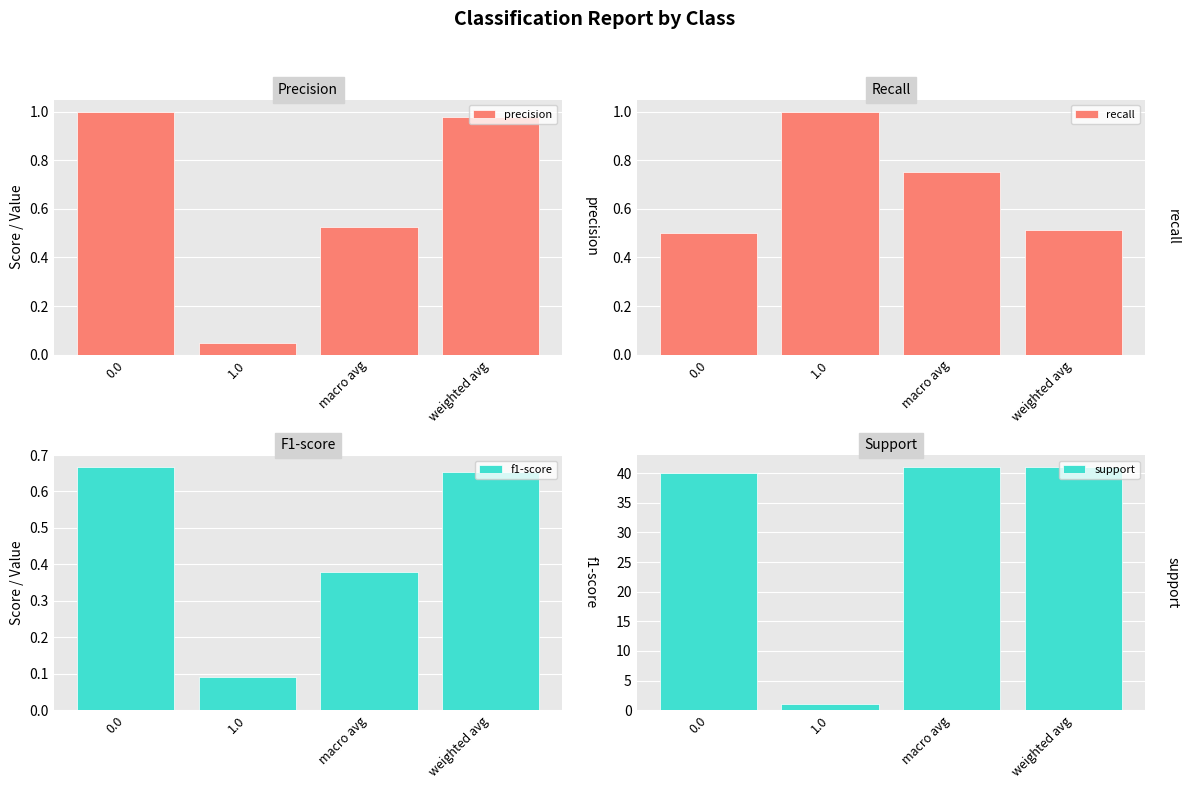

Which category has the highest value in the recall series?

1.0